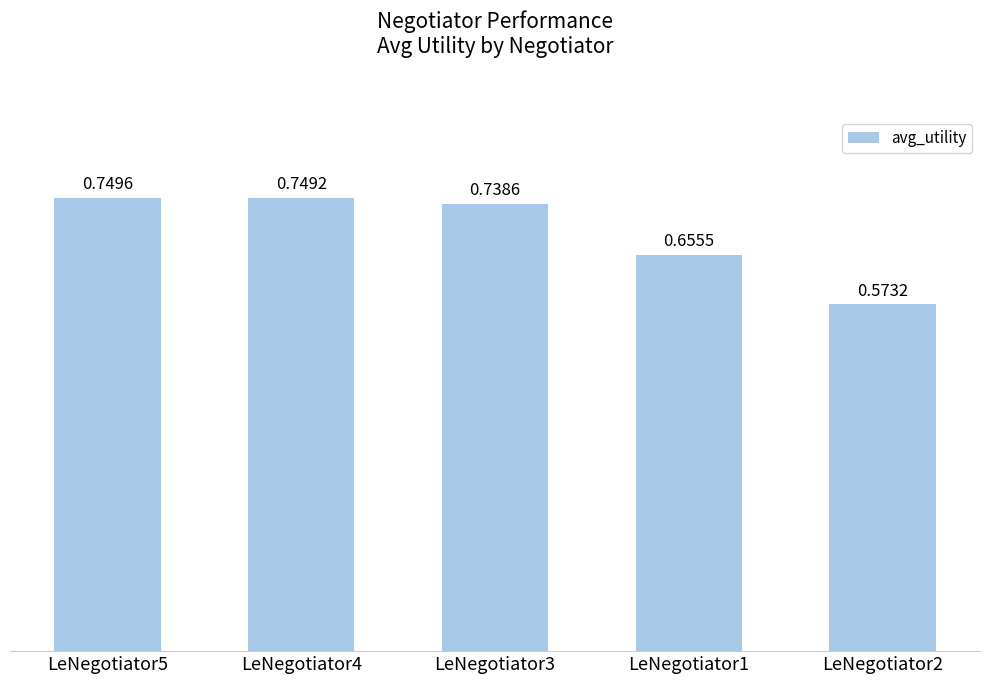

Rank the categories by value from lowest to highest.

LeNegotiator2, LeNegotiator1, LeNegotiator3, LeNegotiator4, LeNegotiator5